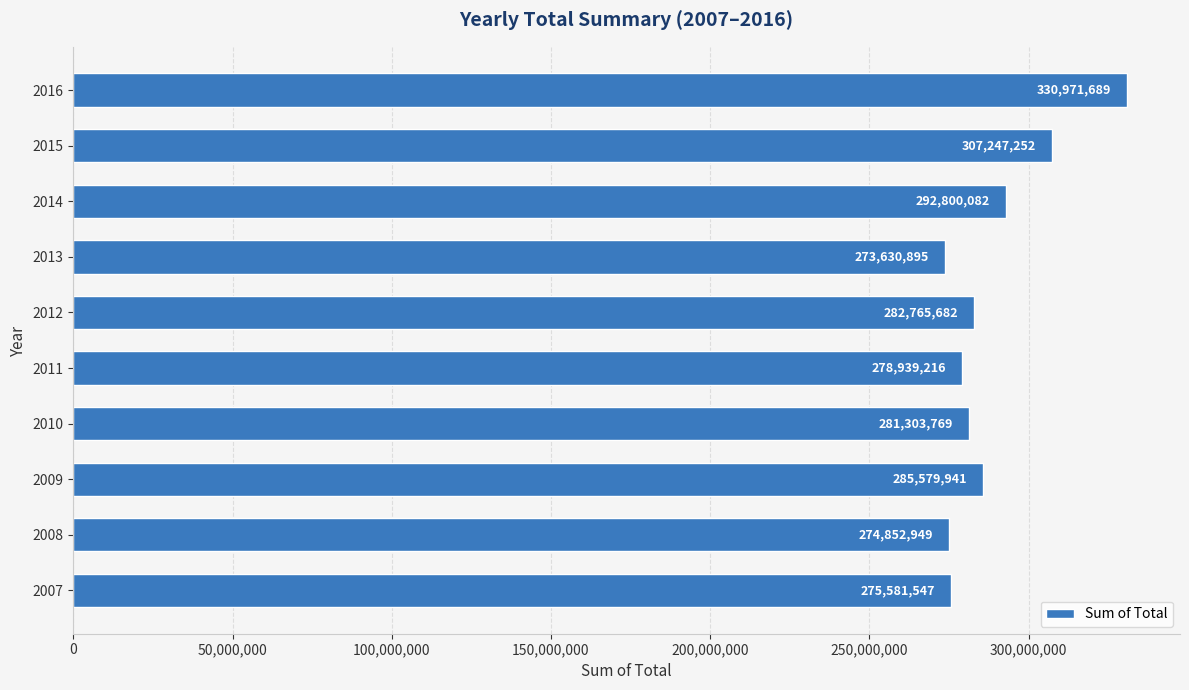

How many series are shown in this chart?

1